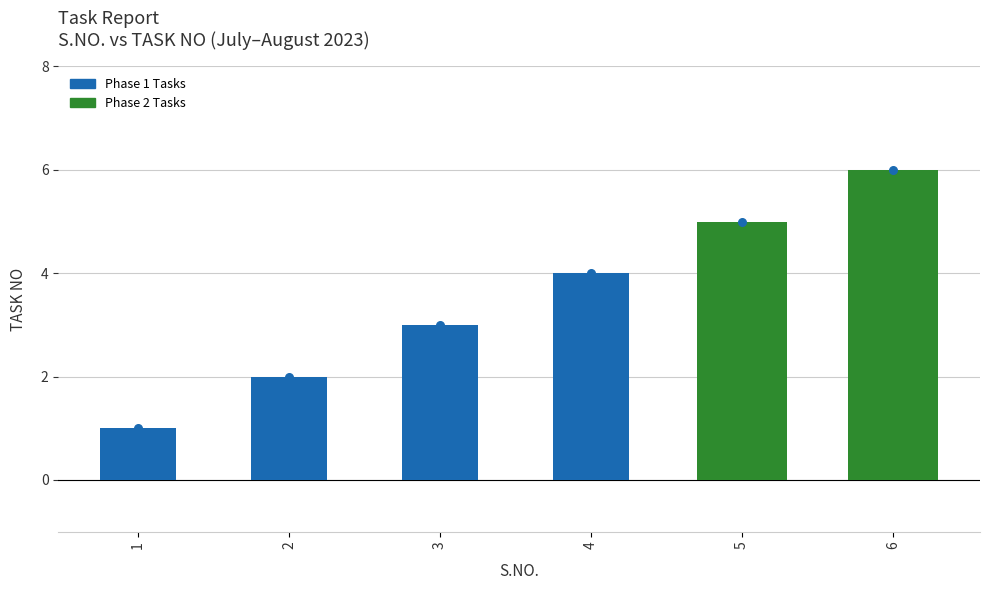

Which has a higher value, 2 or 5?

5